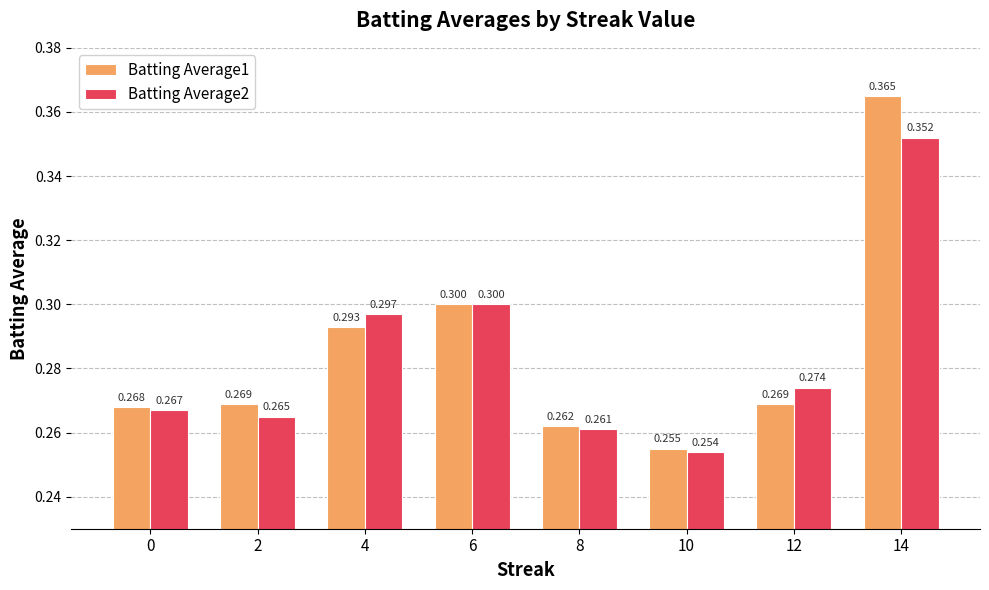

What are all the series names shown in the legend?

Batting Average1, Batting Average2